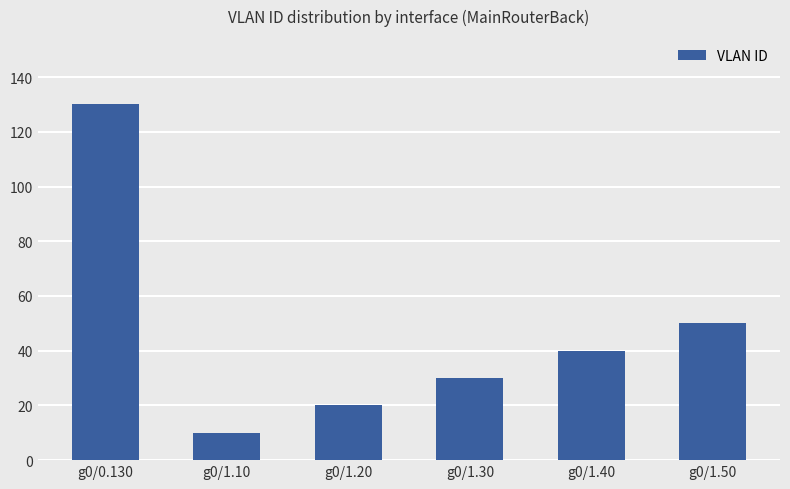

Reading left to right, extract all data points from this chart.

g0/0.130=130	g0/1.10=10	g0/1.20=20	g0/1.30=30	g0/1.40=40	g0/1.50=50